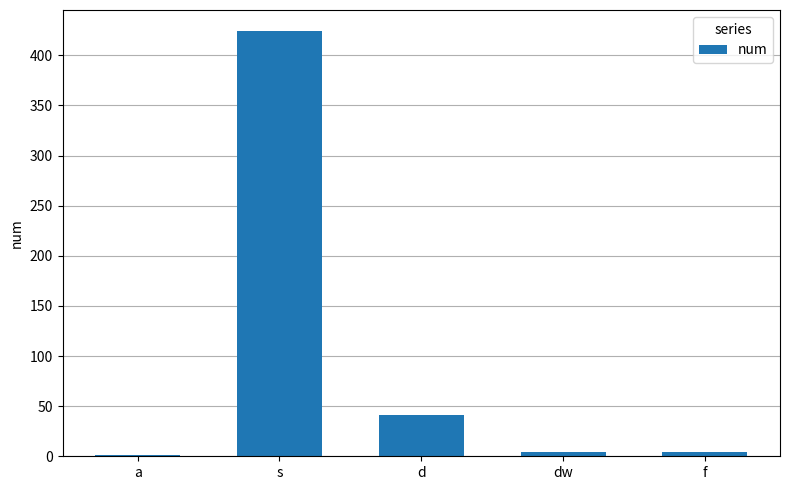

Reading right to left, what are all the values shown in this chart?

4	4	41	424	1